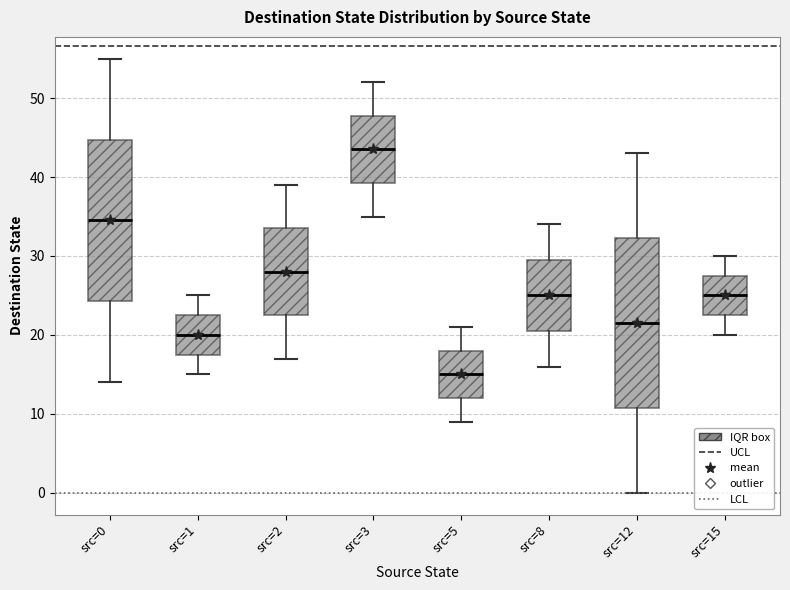

Where is the lower edge of the box for src=8 on the y-axis? The values are not printed on the chart, so give them approximately, as read against the axis.

21